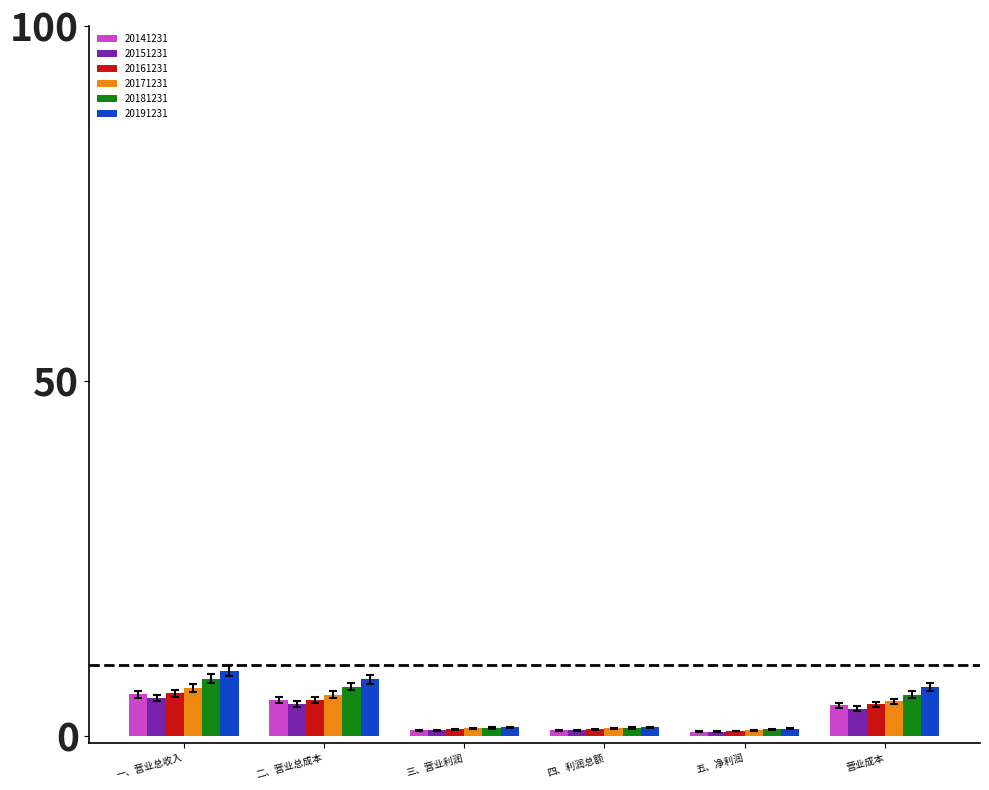

Count the number of data series in this chart.

6